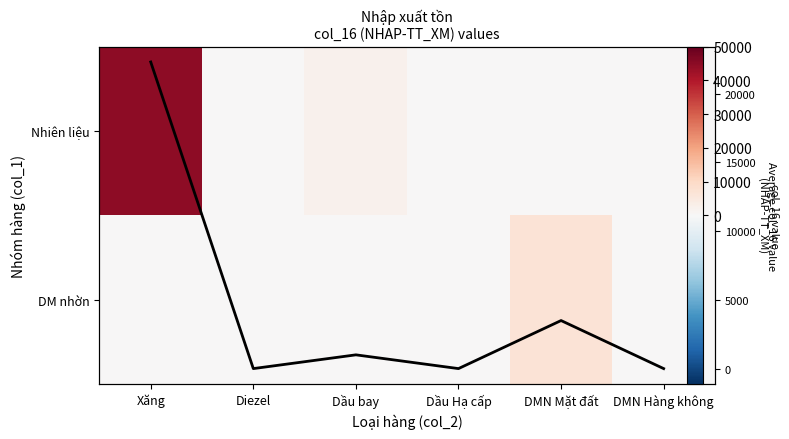

Rank the categories by Nhiên liệu value from lowest to highest.

Diezel, Dầu Hạ cấp, DMN Mặt đất, DMN Hàng không, Dầu bay, Xăng